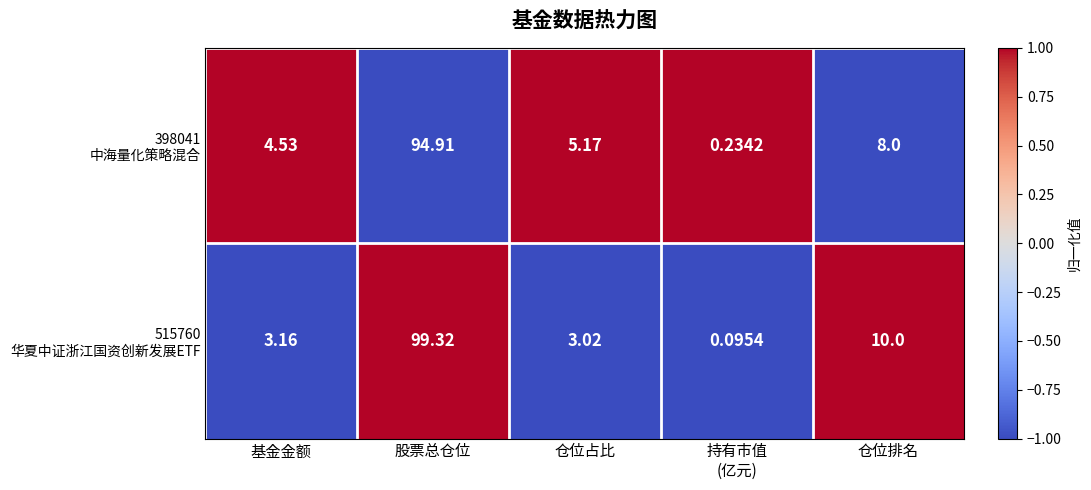

At which category is the sum across all series the highest?

股票总仓位